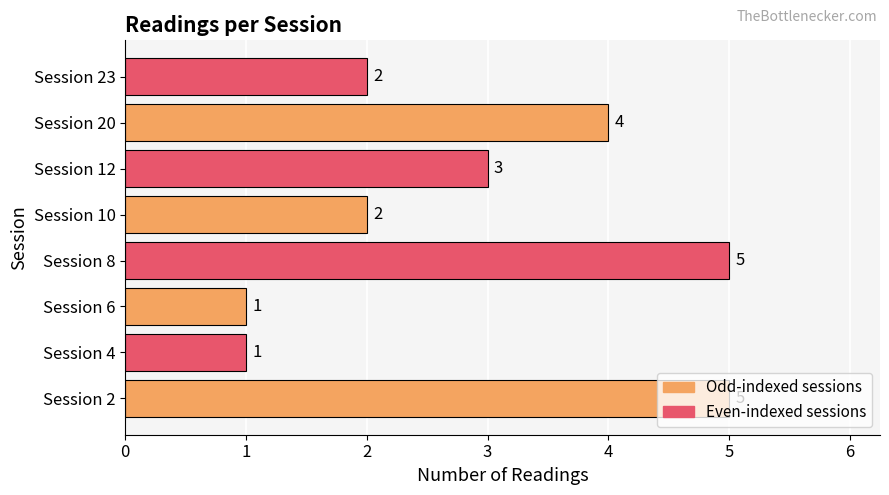

What is the change in value from Session 6 to Session 12?

+2